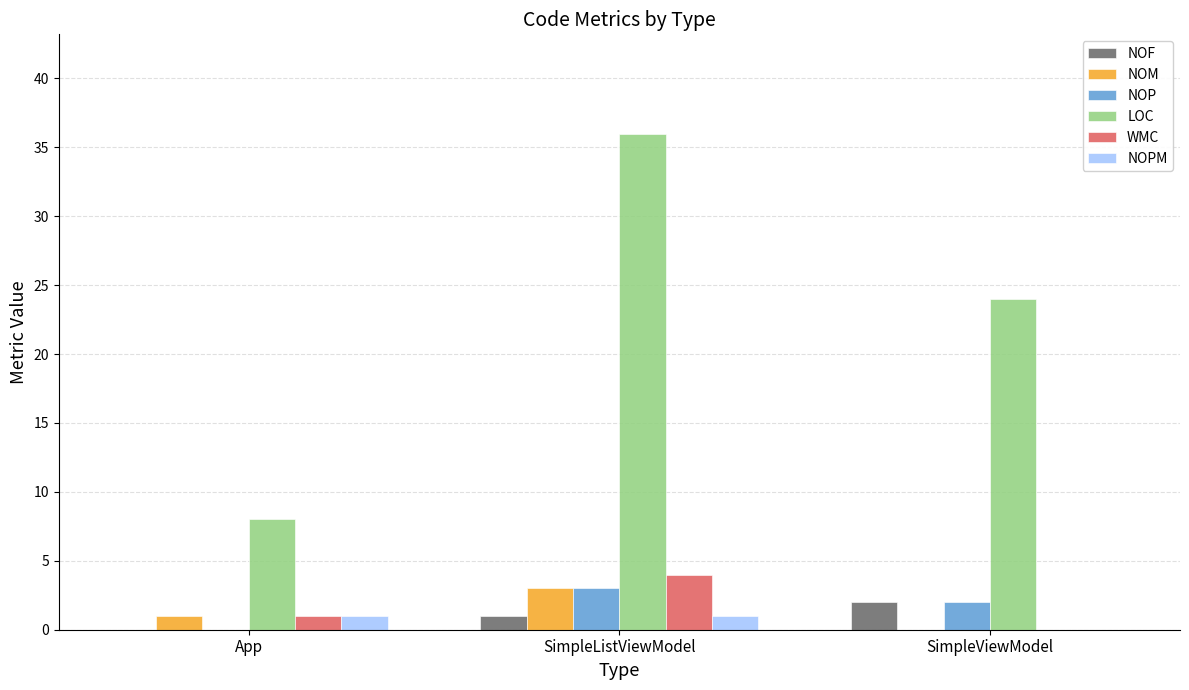

What are all the series names shown in the legend?

NOF, NOM, NOP, LOC, WMC, NOPM